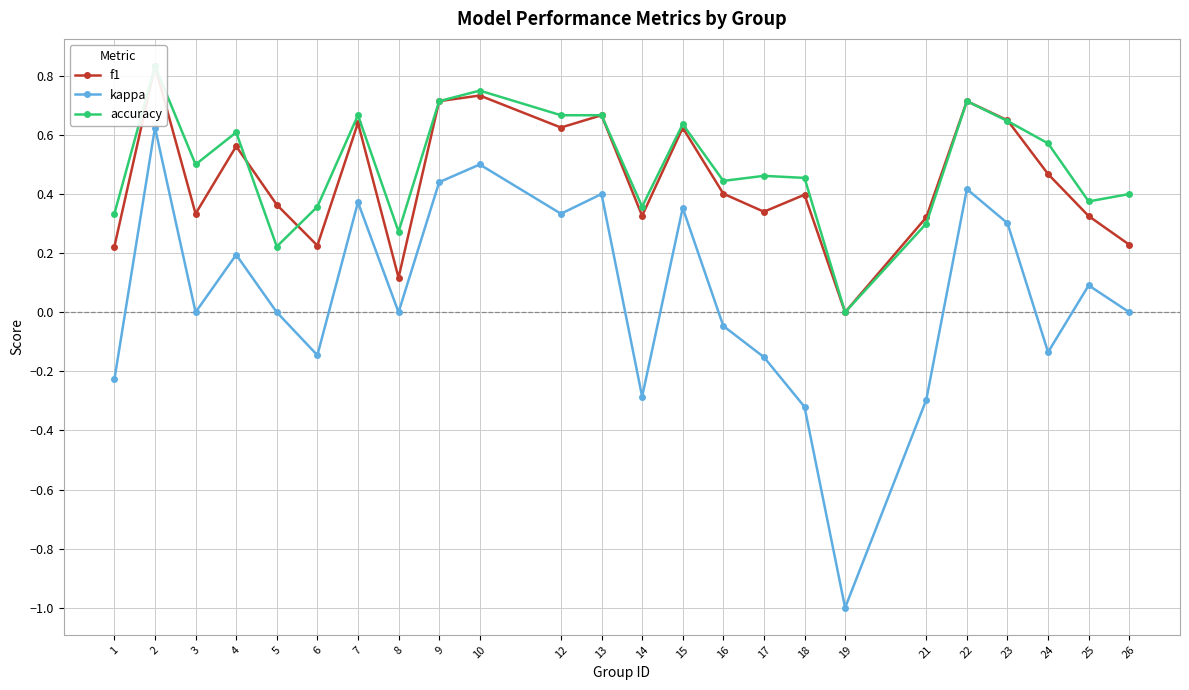

What is the difference between the highest and lowest values at 3?

0.5